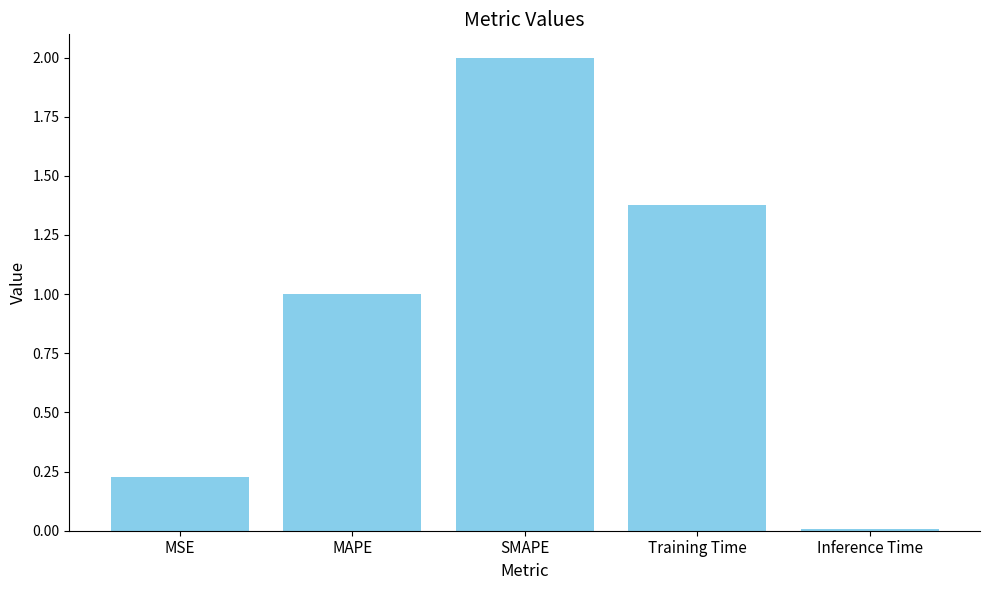

At which category does the chart reach its minimum across all series?

Inference Time